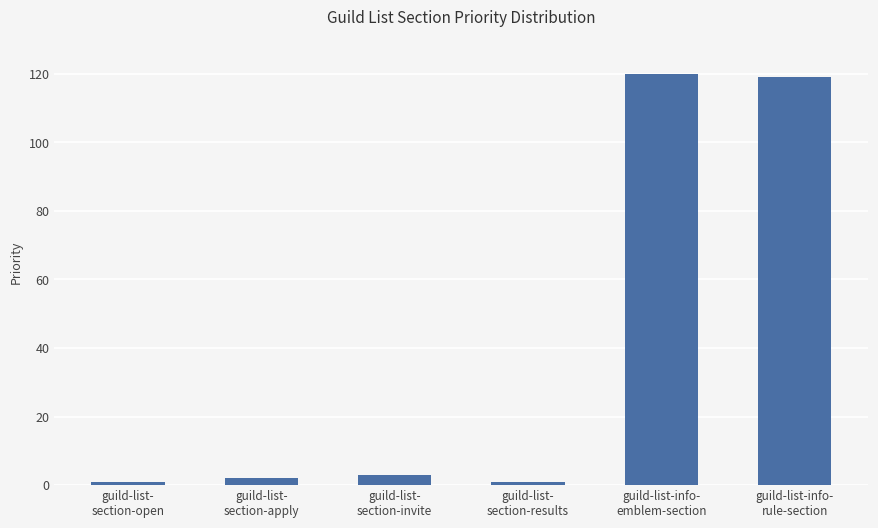

Between guild-list-
section-results and guild-list-info-
emblem-section, which is larger?

guild-list-info-
emblem-section